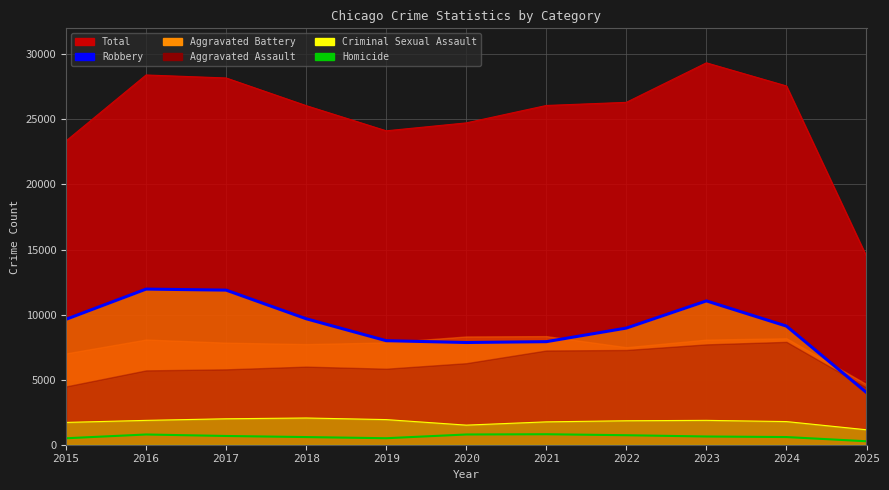

At which label is Homicide closest to 536?

2019